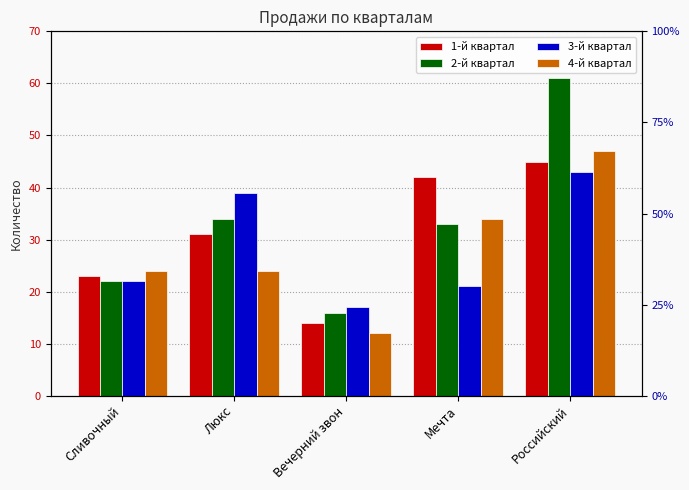

How many categories are shown in the chart?

5